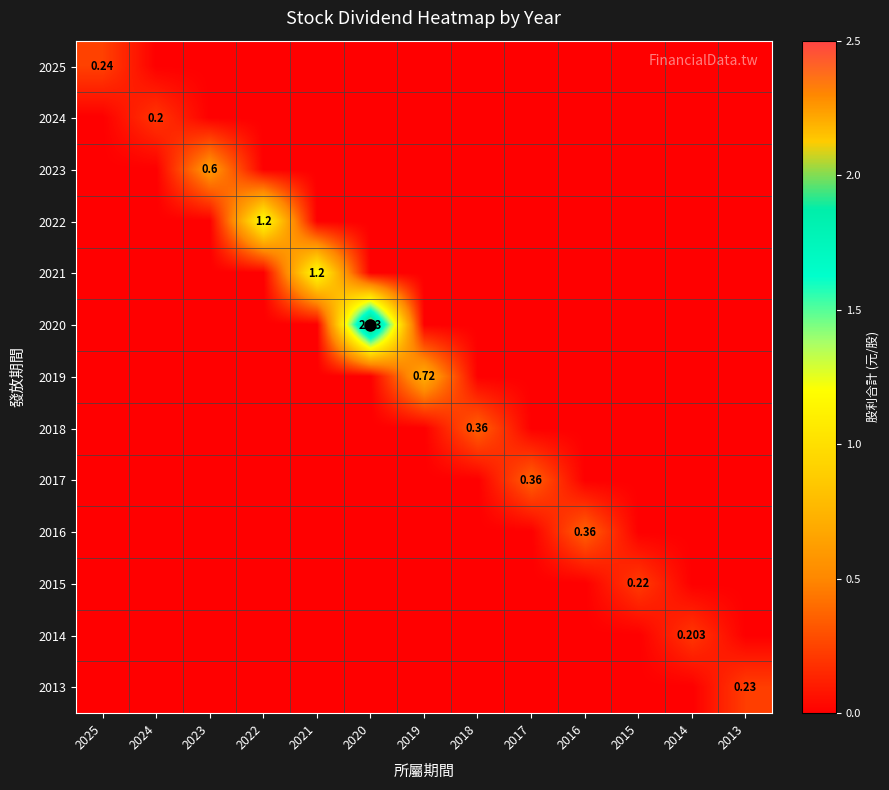

What is the total value across all series at 2015?

0.2